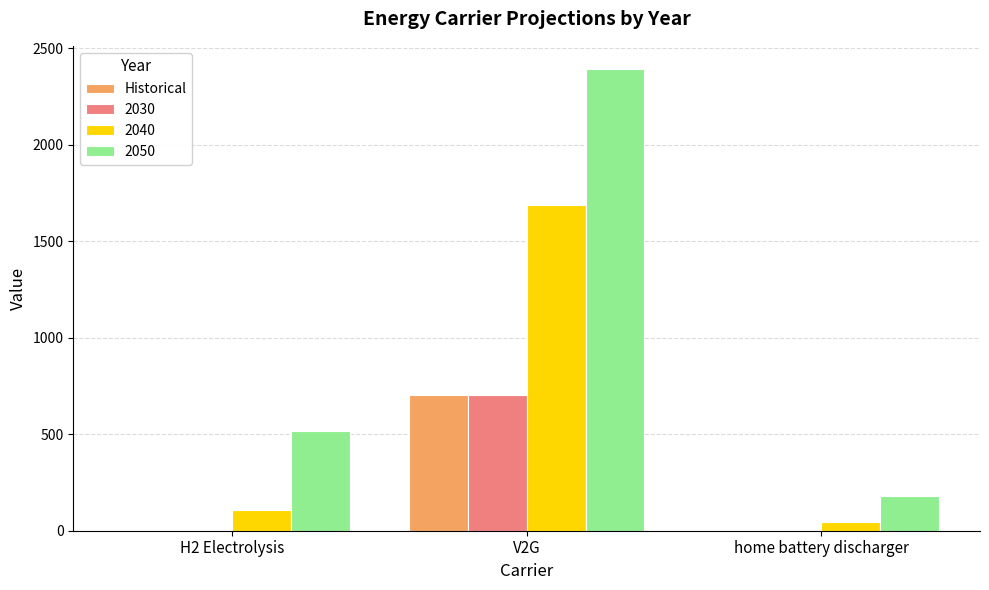

The value of Historical at V2G is 704.1. True or false?

True